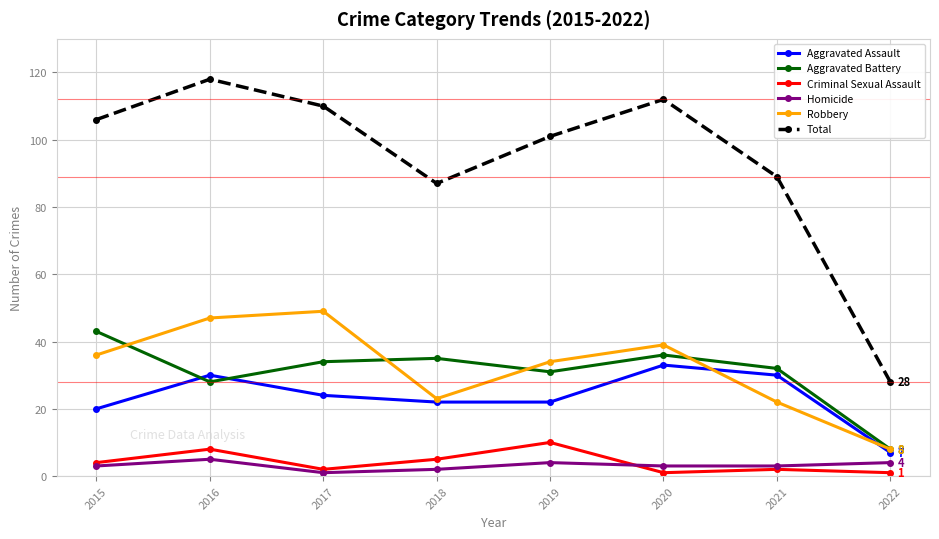

Count the number of categories in the chart.

8